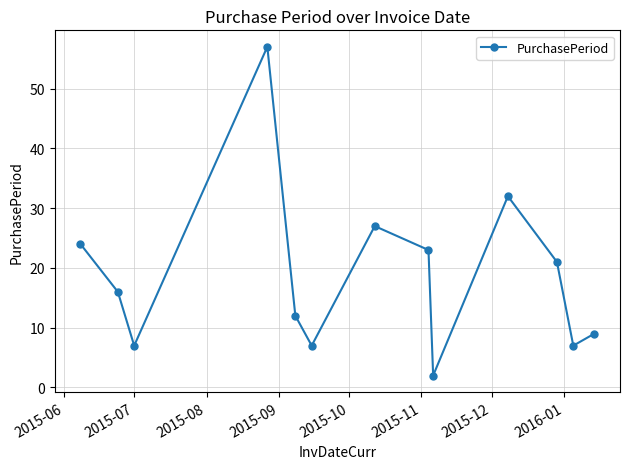

What is the difference between the maximum and second lowest values?

50